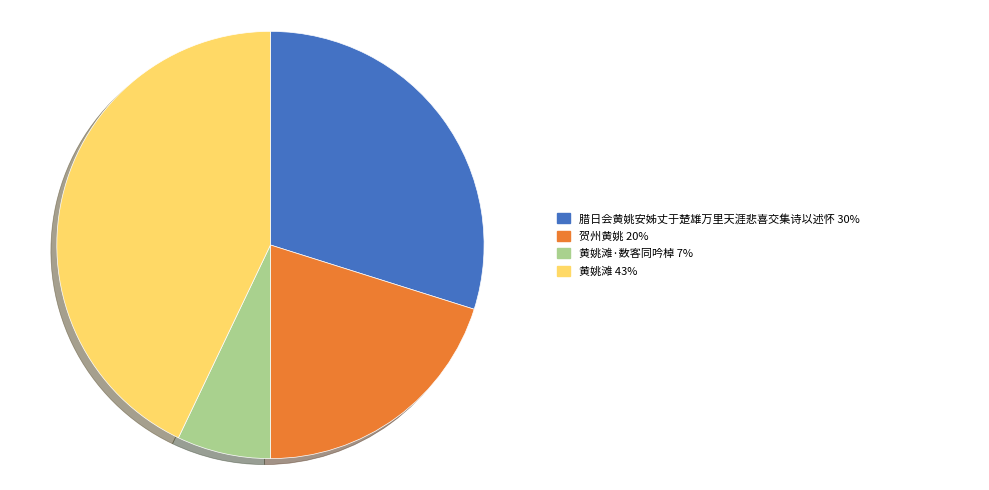

Count the number of slices in the pie.

4